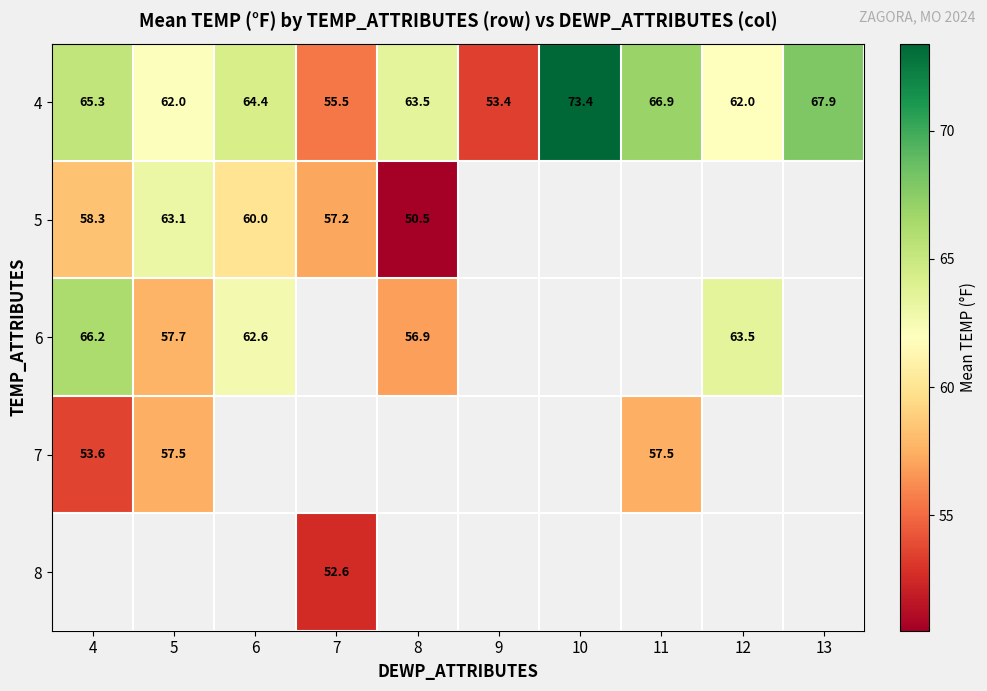

Is the value of 4 at 9 greater than the value of 8 at 7?

Yes